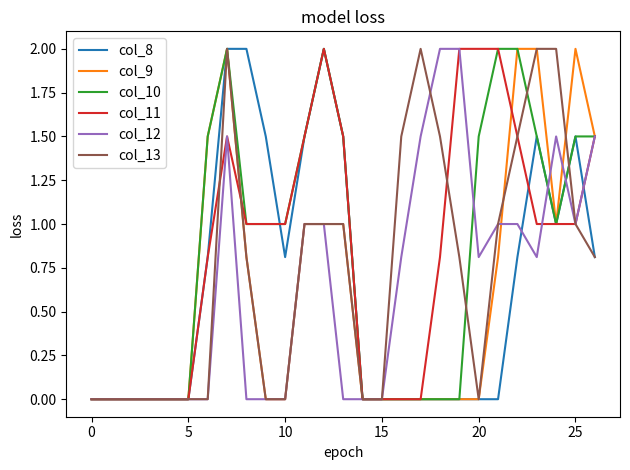

Reading left to right, transcribe all the data shown in this chart.

col_8: 0.0	0.0	0.0	0.0	0.0	0.0	0.8	2.0	2.0	1.5	0.8	1.5	2.0	1.5	0.0	0.0	0.0	0.0	0.0	0.0	0.0	0.0	0.8	1.5	1.0	1.5	0.8
col_9: 0.0	0.0	0.0	0.0	0.0	0.0	1.5	2.0	0.8	0.0	0.0	1.0	1.0	1.0	0.0	0.0	0.0	0.0	0.0	0.0	0.0	0.8	2.0	2.0	1.0	2.0	1.5
col_10: 0.0	0.0	0.0	0.0	0.0	0.0	1.5	2.0	1.0	1.0	1.0	1.5	2.0	1.5	0.0	0.0	0.0	0.0	0.0	0.0	1.5	2.0	2.0	1.5	1.0	1.5	1.5
col_11: 0.0	0.0	0.0	0.0	0.0	0.0	0.8	1.5	1.0	1.0	1.0	1.5	2.0	1.5	0.0	0.0	0.0	0.0	0.8	2.0	2.0	2.0	1.5	1.0	1.0	1.0	1.5
col_12: 0.0	0.0	0.0	0.0	0.0	0.0	0.0	1.5	0.0	0.0	0.0	1.0	1.0	0.0	0.0	0.0	0.8	1.5	2.0	2.0	0.8	1.0	1.0	0.8	1.5	1.0	1.5
col_13: 0.0	0.0	0.0	0.0	0.0	0.0	0.0	2.0	0.8	0.0	0.0	1.0	1.0	1.0	0.0	0.0	1.5	2.0	1.5	0.8	0.0	1.0	1.5	2.0	2.0	1.0	0.8